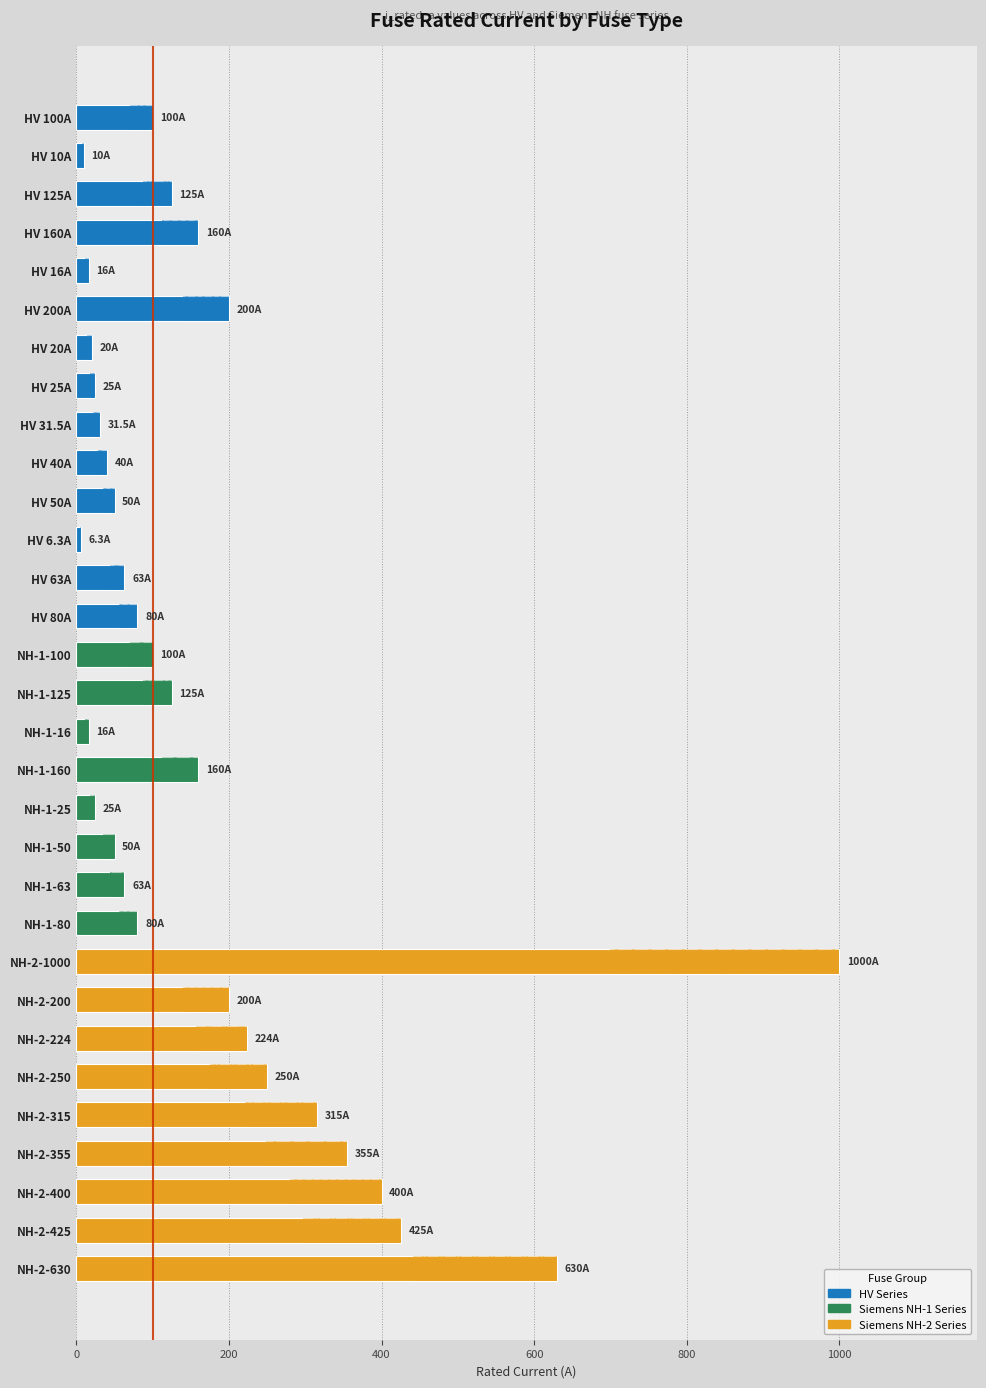

What is the difference between the second highest and second lowest values?

620.0